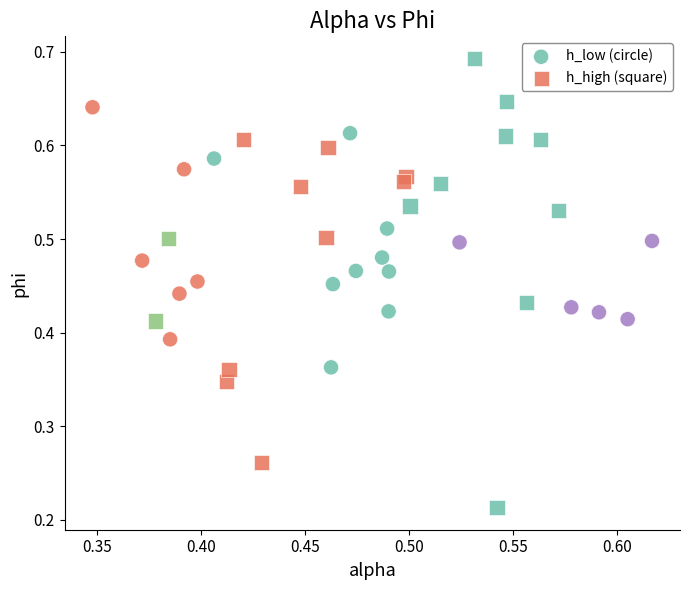

Which series contains the lowest Y value?

h_high (square)